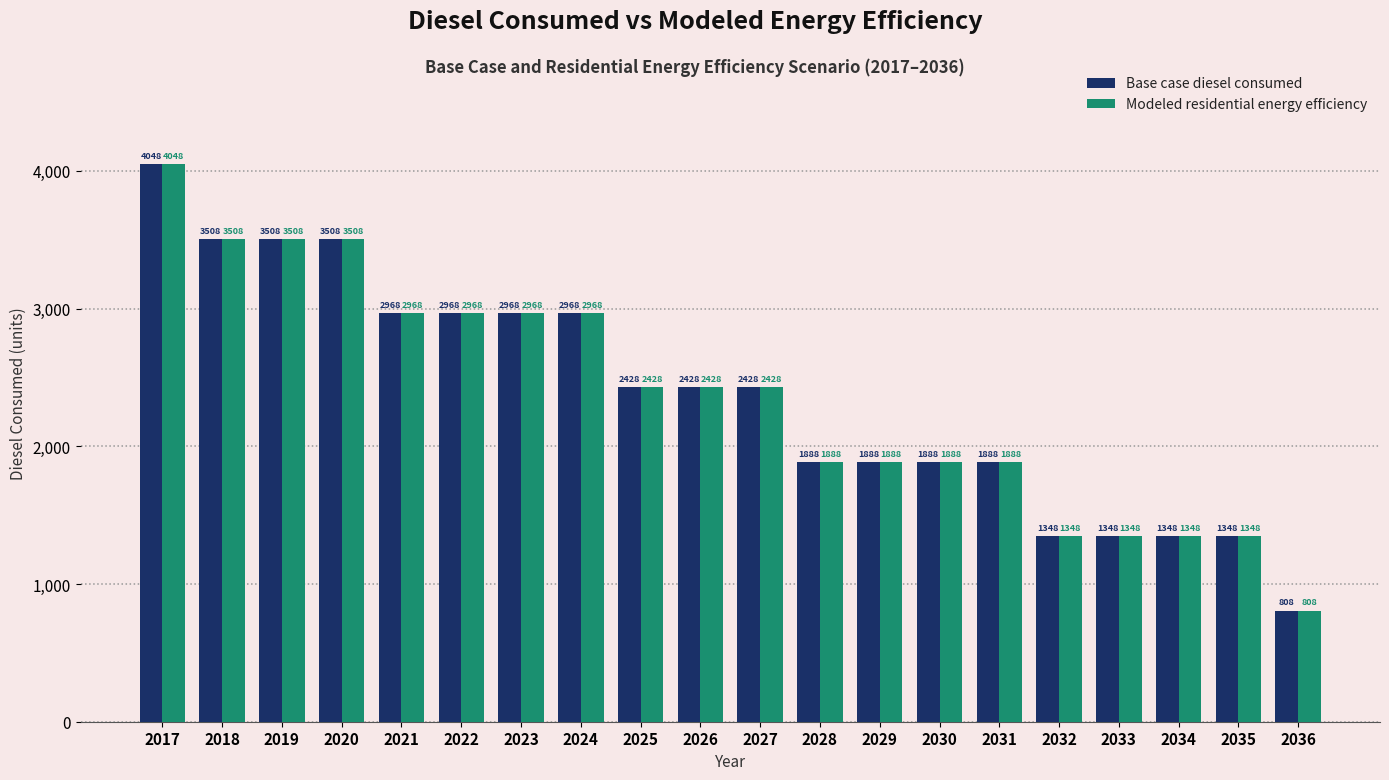

What is the minimum value shown in the chart?

807.7